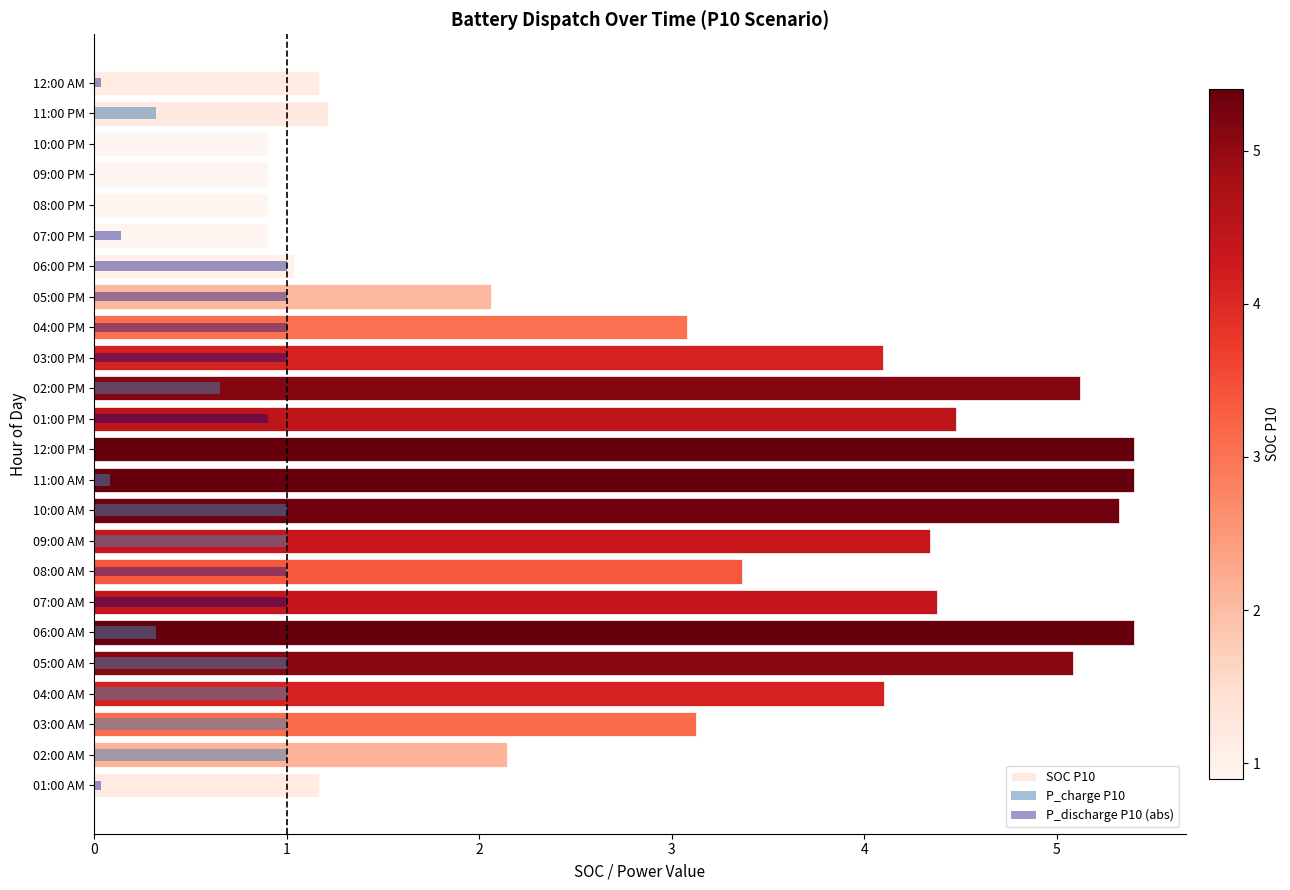

How many values in the SOC P10 series are below 3?

10